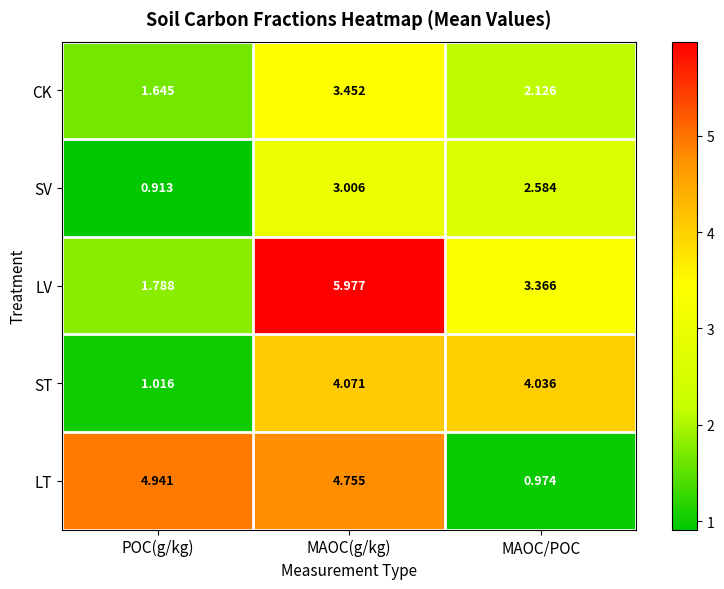

At which label does LT first exceed 4?

POC(g/kg)